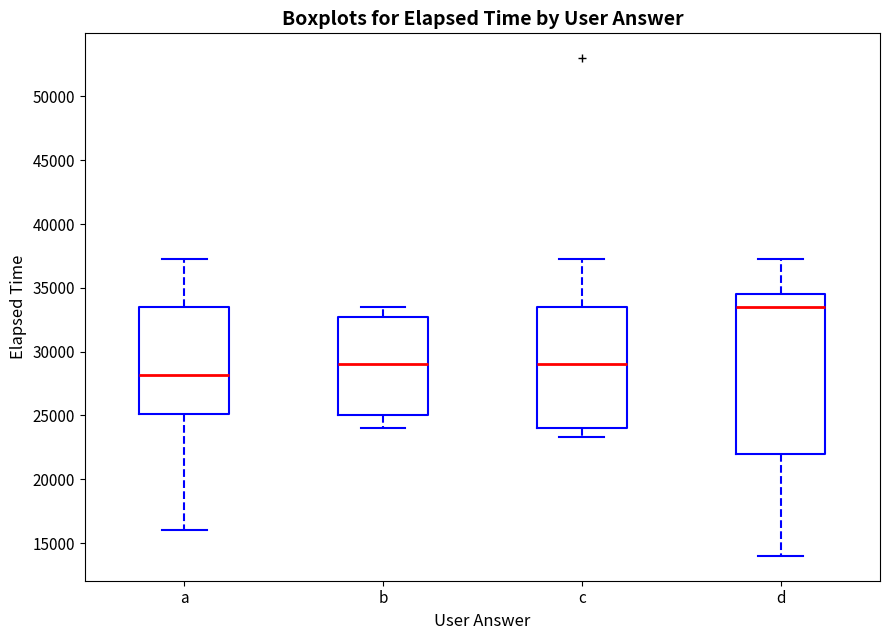

Reading left to right, transcribe this box plot: for each box, give where its median line is, the range the box spans, and where its two whiskers end, as read against the y-axis. The values are not printed on the chart, so give them approximately, as read against the axis.

a: median 28000, box 25000 to 33500, whiskers 16000 to 37500
b: median 29000, box 25000 to 33000, whiskers 24000 to 33500
c: median 29000, box 24000 to 33500, whiskers 23500 to 37500
d: median 33500, box 22000 to 34500, whiskers 14000 to 37500